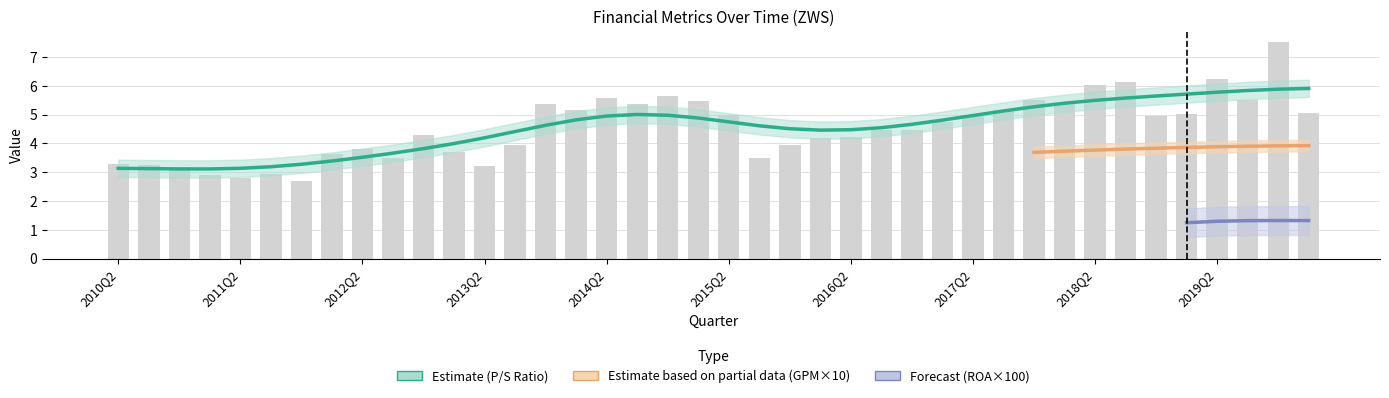

Is it true that grossProfitMargin equals 0.1 at 32?

False